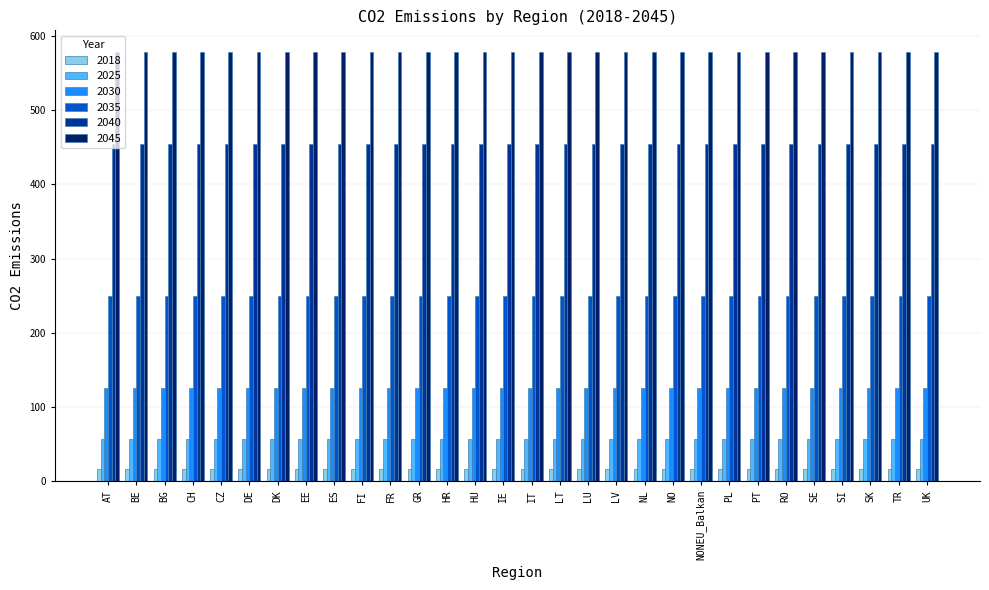

What position from the right is CZ?

26